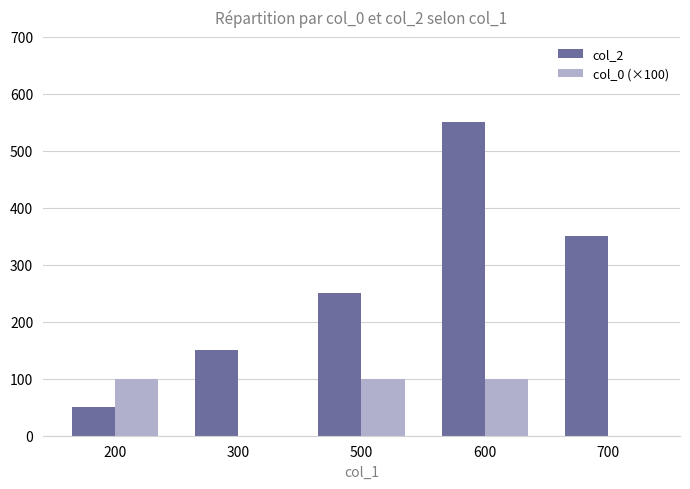

What is the maximum value shown in the chart?

550